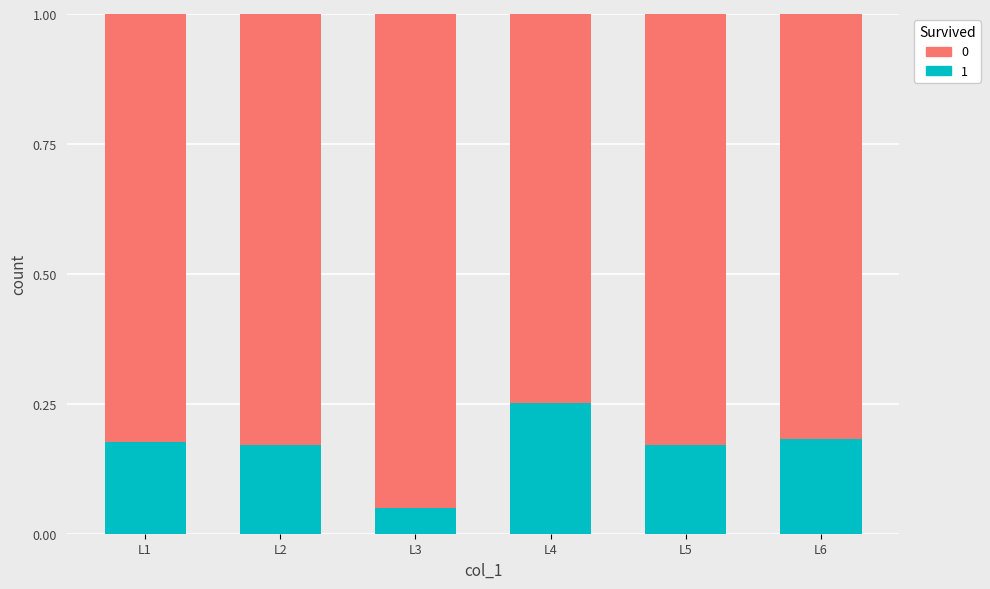

Which category has the lowest value in the 1 series?

L3